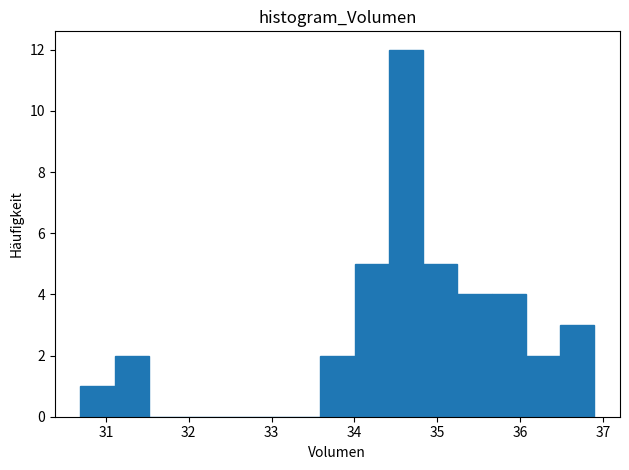

How tall is the bar that spans 35.2 to 35.7 on the x-axis? Neither the bar edges nor the heights are printed on the chart, so give them approximately, as read against the axes.

4